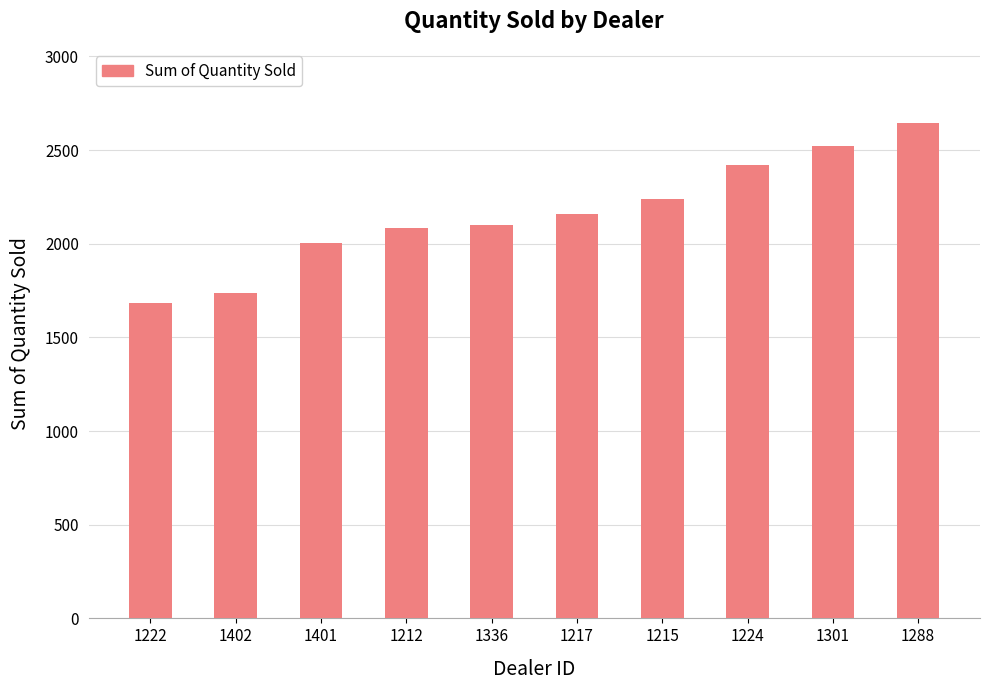

Between 1222 and 1217, which is larger?

1217